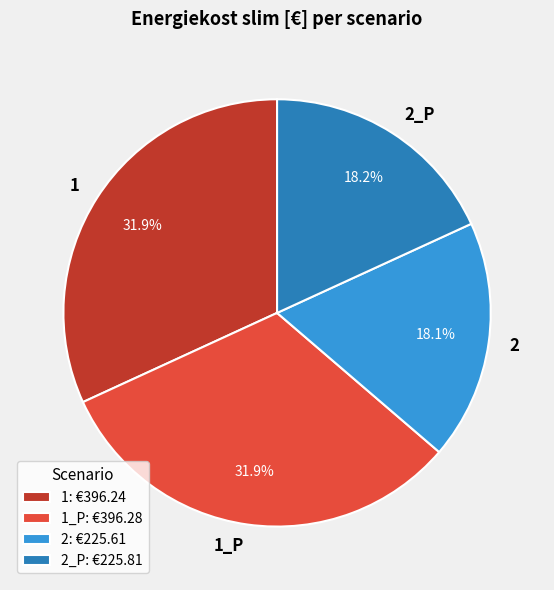

To the nearest percent, what is the combined percentage of 2_P and 1?

50%